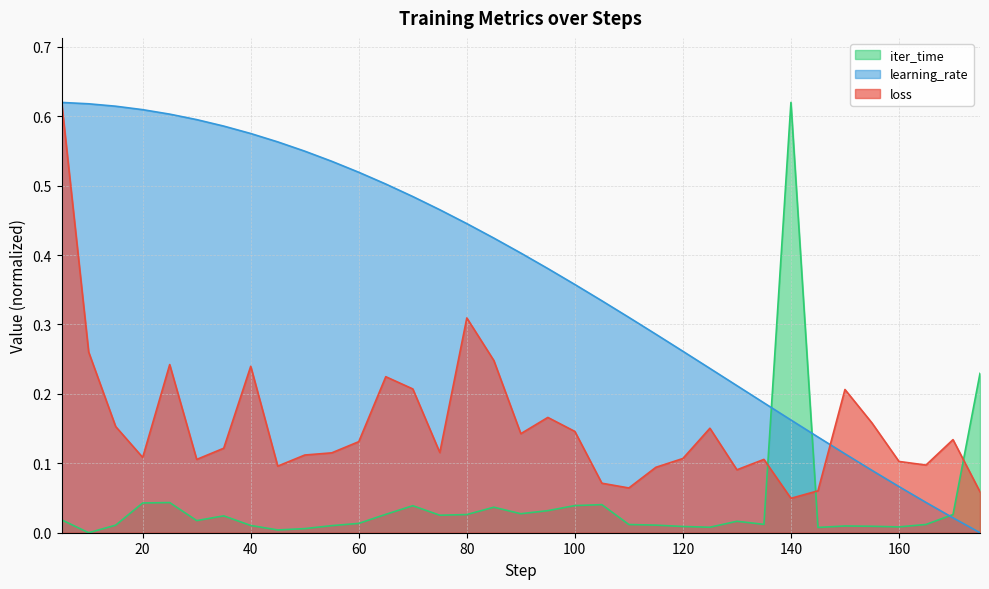

How many distinct data groups are displayed?

3